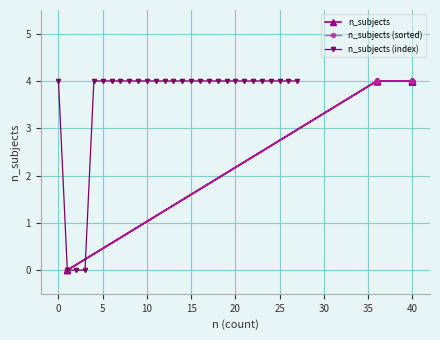

The value of n_subjects (index) at 10 is 4. True or false?

True